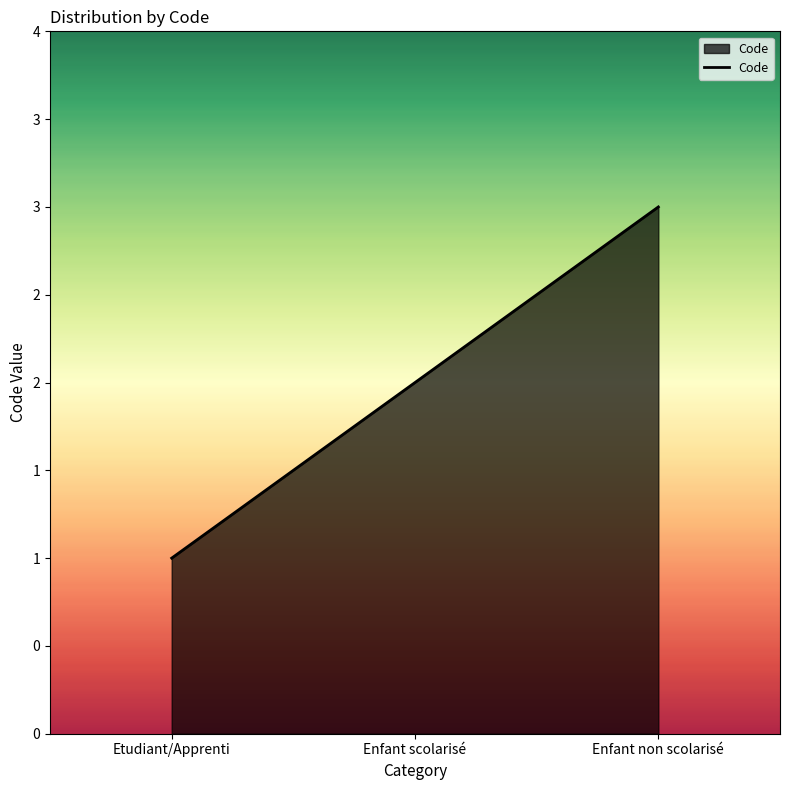

Is this an area chart (filled region under the line)?

Yes